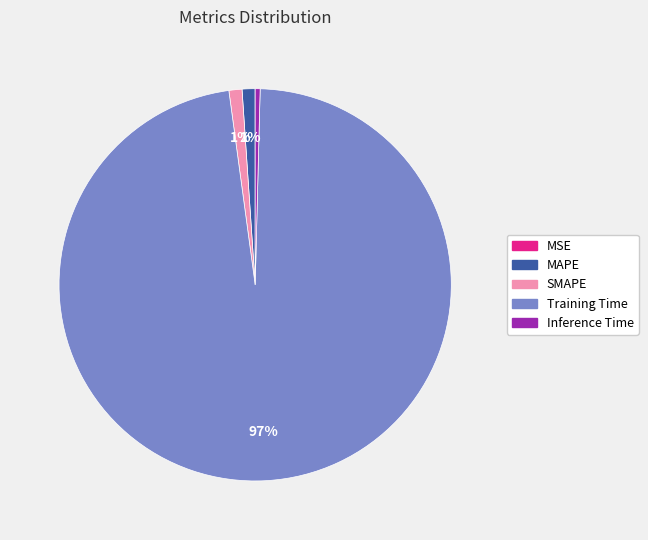

Does any single category account for the majority?

Yes